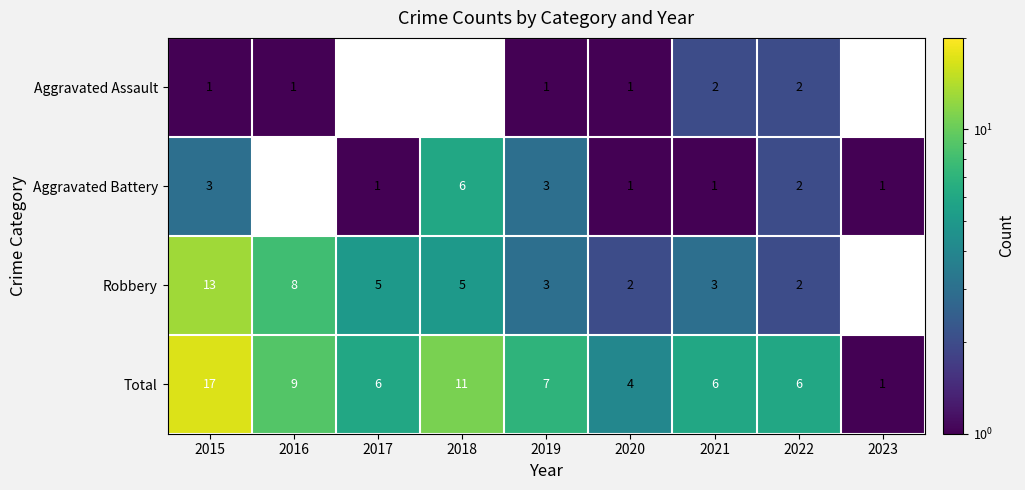

What is the difference between the highest and lowest values at 2020?

3